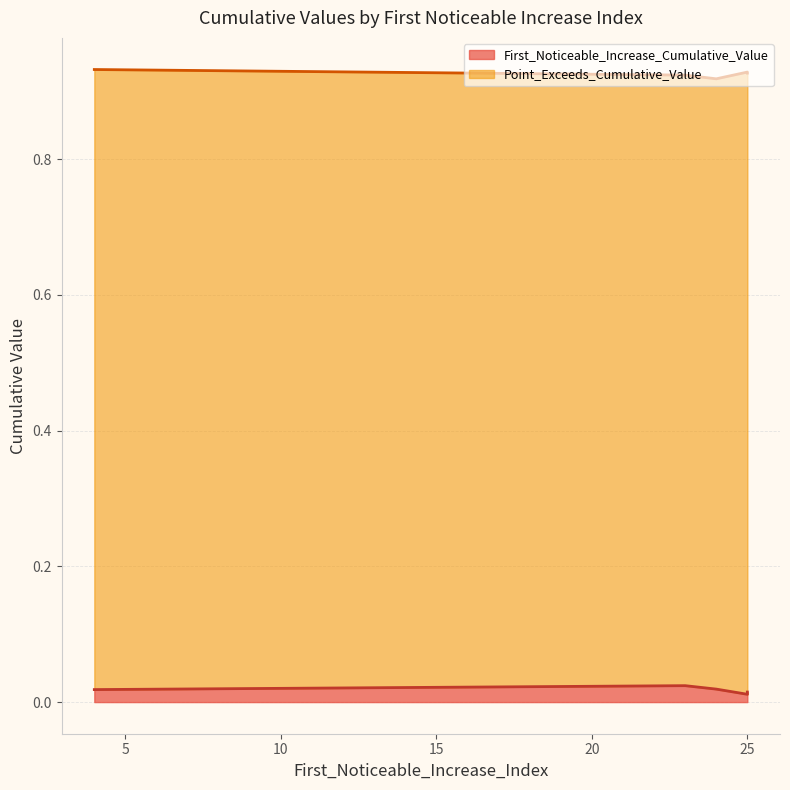

Does the chart display data point markers on the line(s)?

No